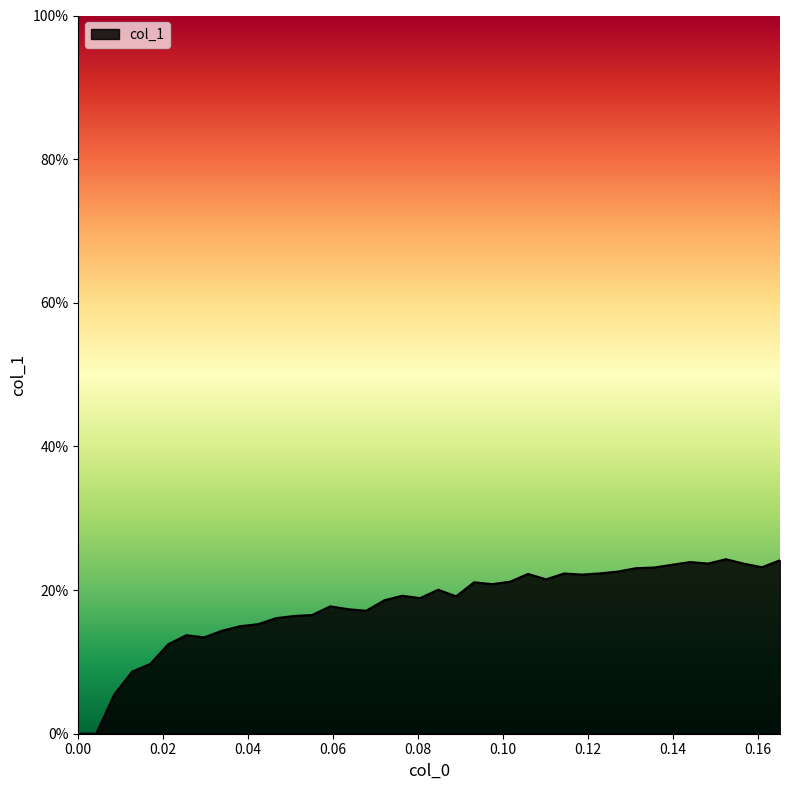

Does the chart display data point markers on the line(s)?

No